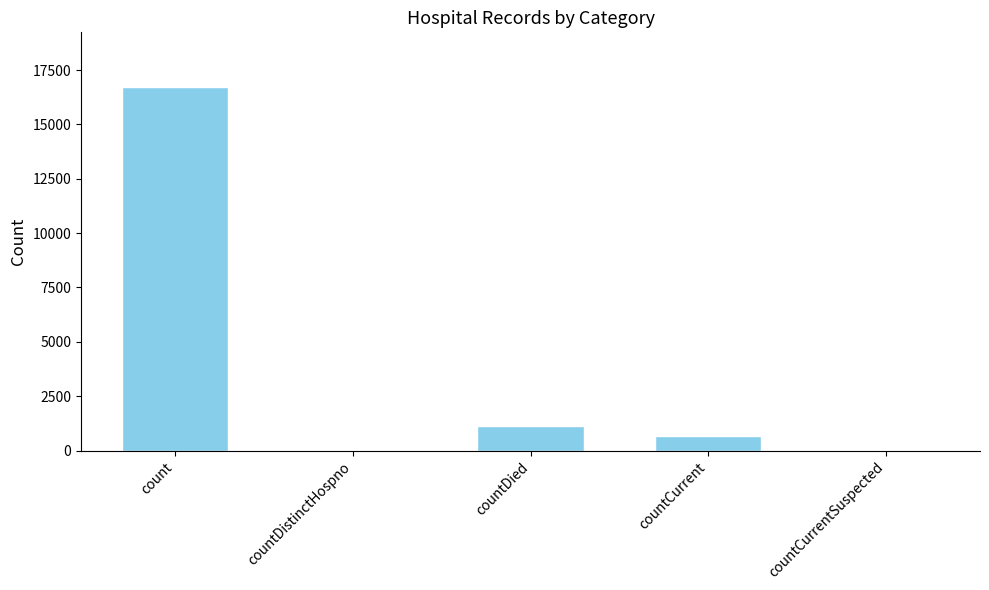

What is the greatest value displayed?

16729